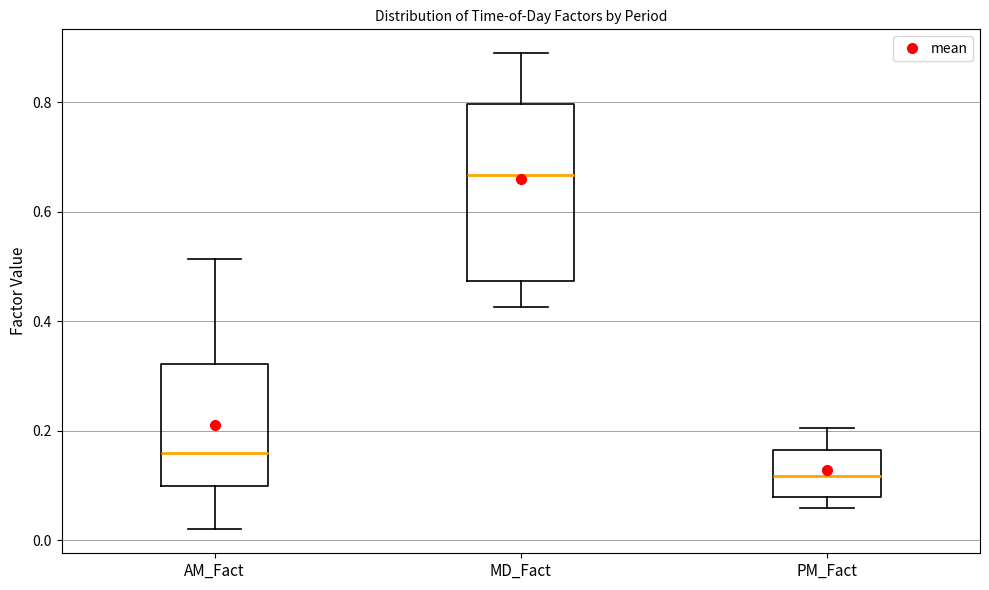

Which box is the tallest, from its lower edge to its upper edge?

MD_Fact